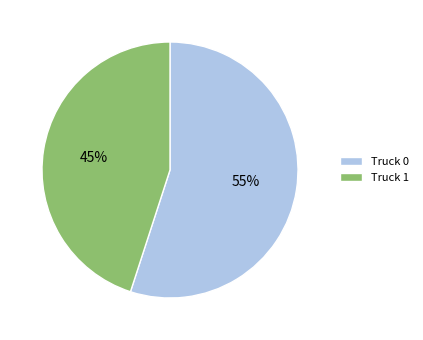

How many slices are in this pie chart?

2